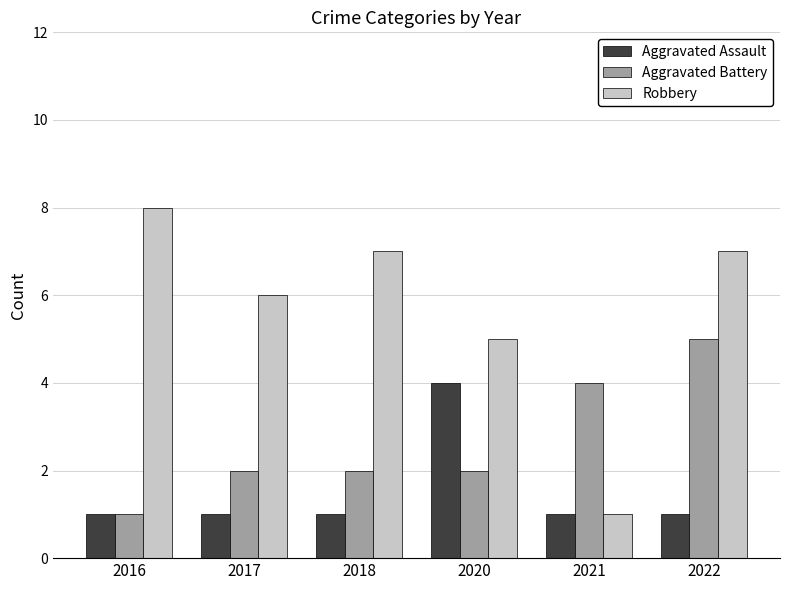

How many Robbery values are between 5 and 7?

4